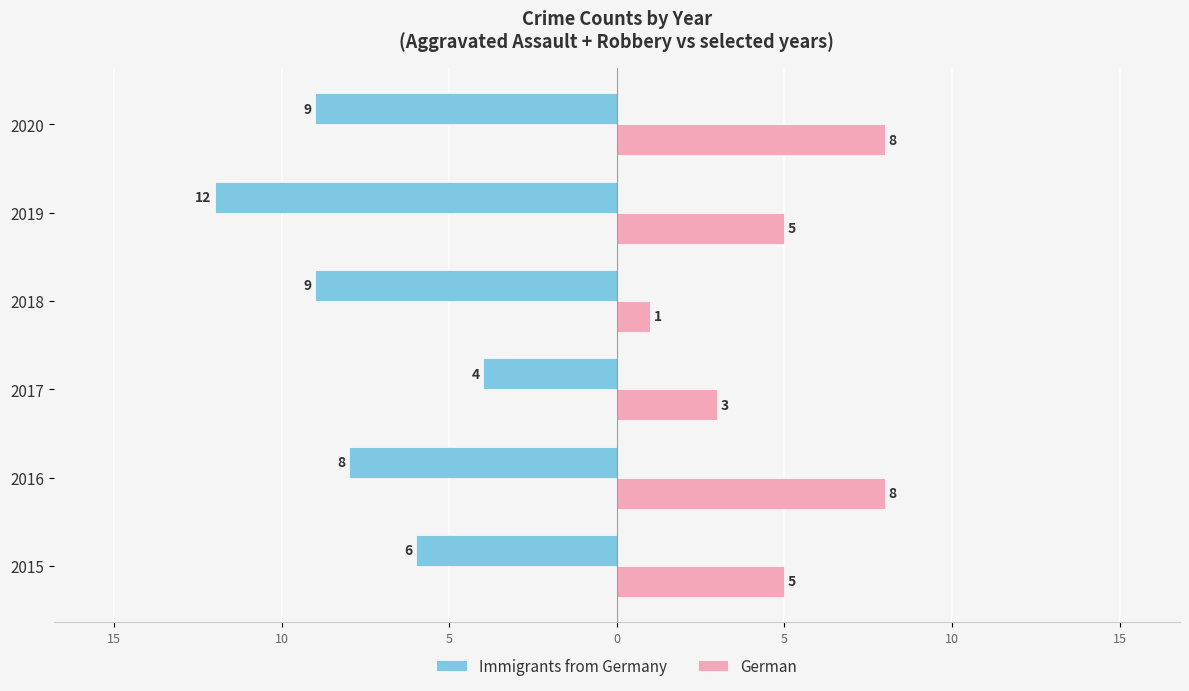

Reading left to right, extract all data points from this chart.

Immigrants from Germany: -6	-8	-4	-9	-12	-9
German: 5	8	3	1	5	8